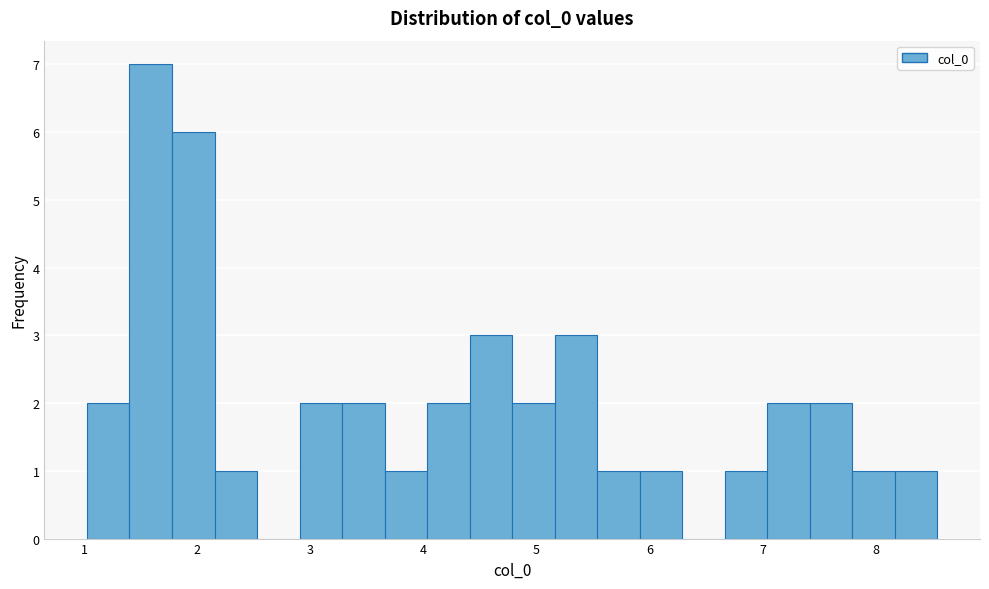

Read against the x-axis, roughly where is the centre of the tallest bar?

1.6